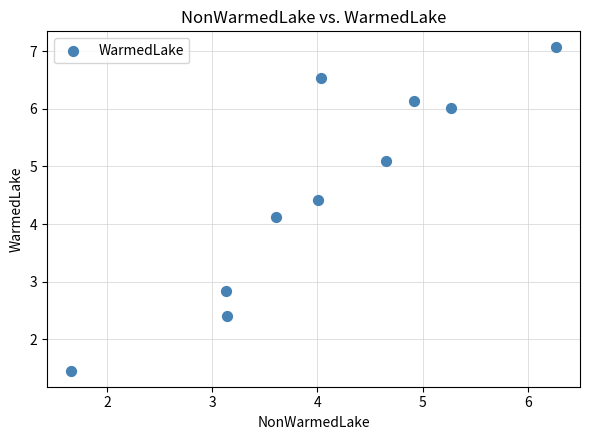

What Y value in the scatter plot is closest to 4?

4.1